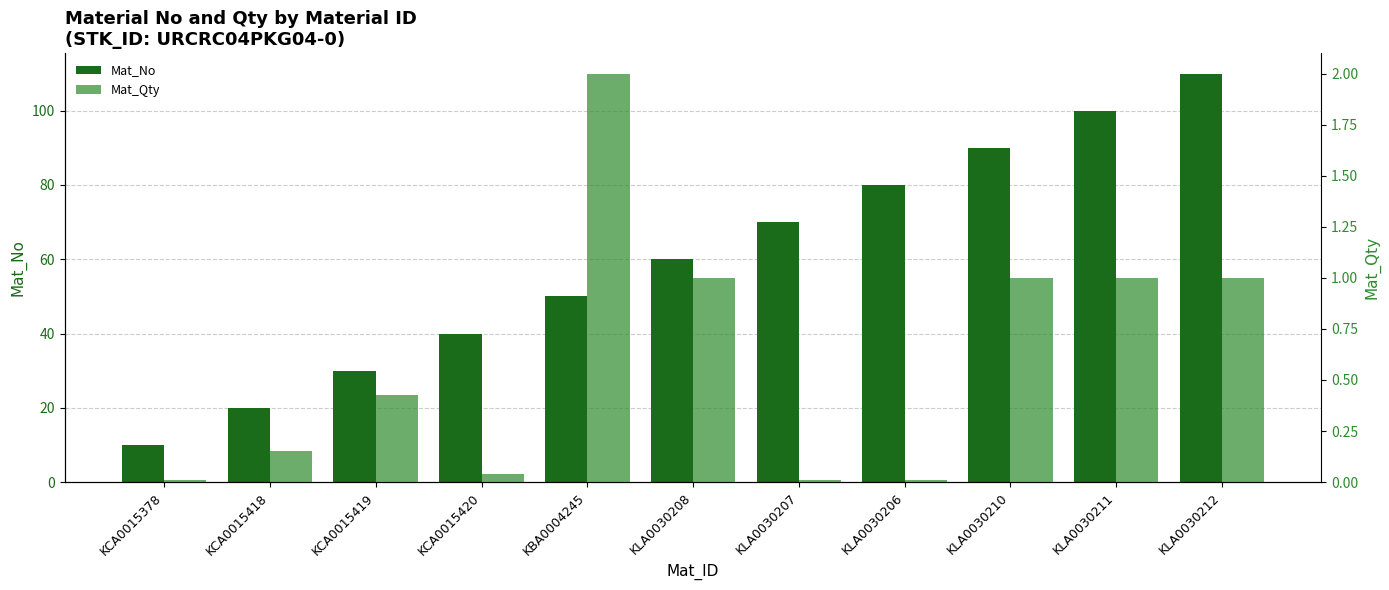

At KCA0015378, list the series in order from largest to smallest.

Mat_No, Mat_Qty